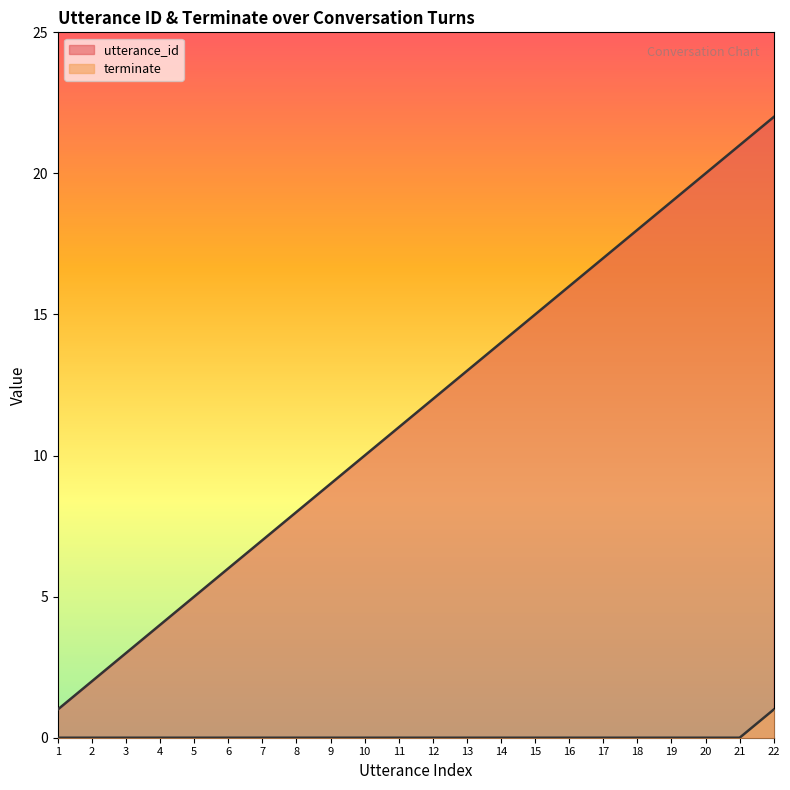

Does the chart have visible grid lines?

No